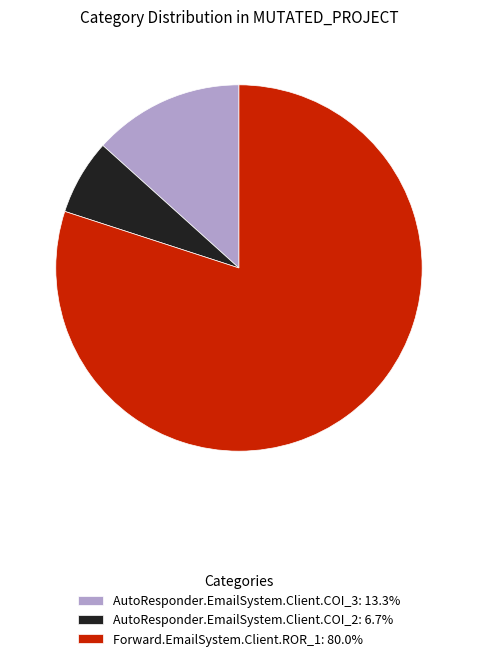

Between Forward.EmailSystem.Client.ROR_1 and AutoResponder.EmailSystem.Client.COI_3, which is larger?

Forward.EmailSystem.Client.ROR_1